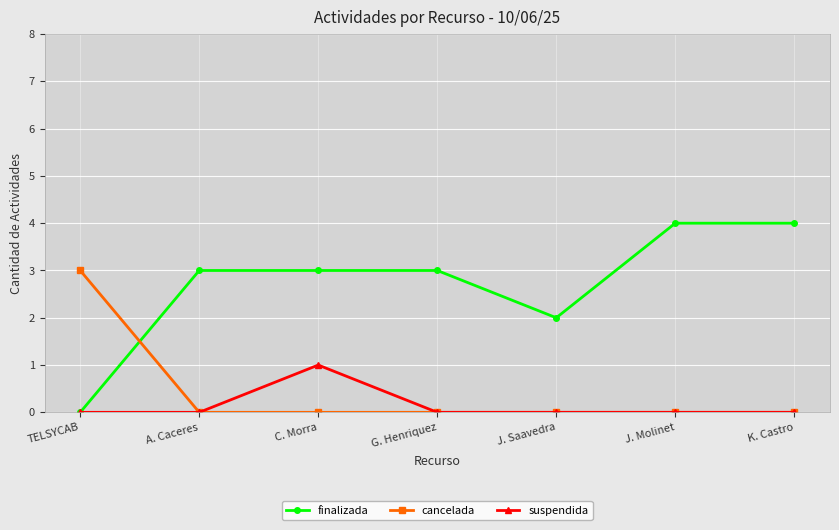

Is it true that cancelada equals -2 at G. Henriquez?

False